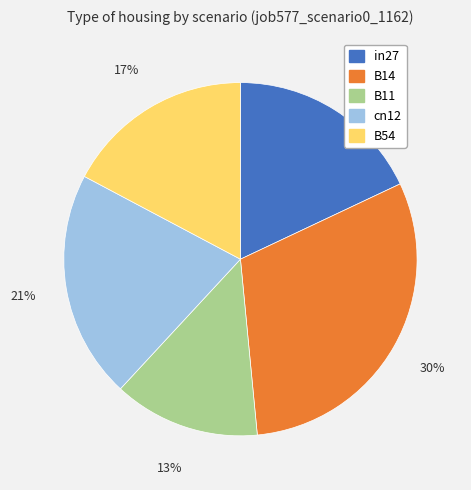

How many slices are in this pie chart?

5